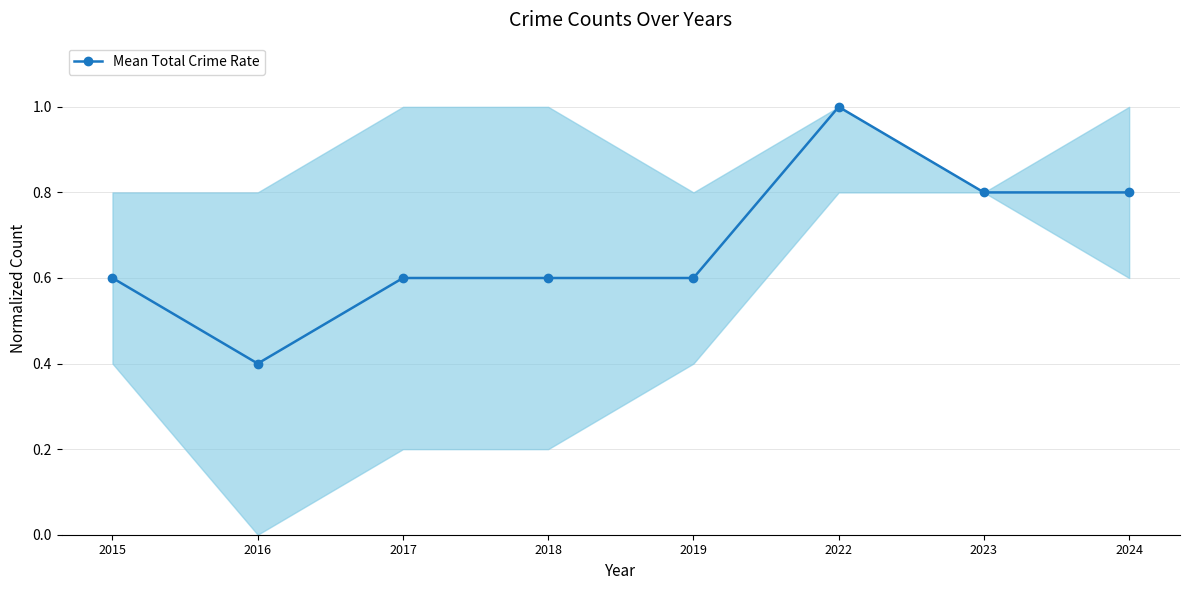

What is the change in value from 2015 to 2023?

+0.2